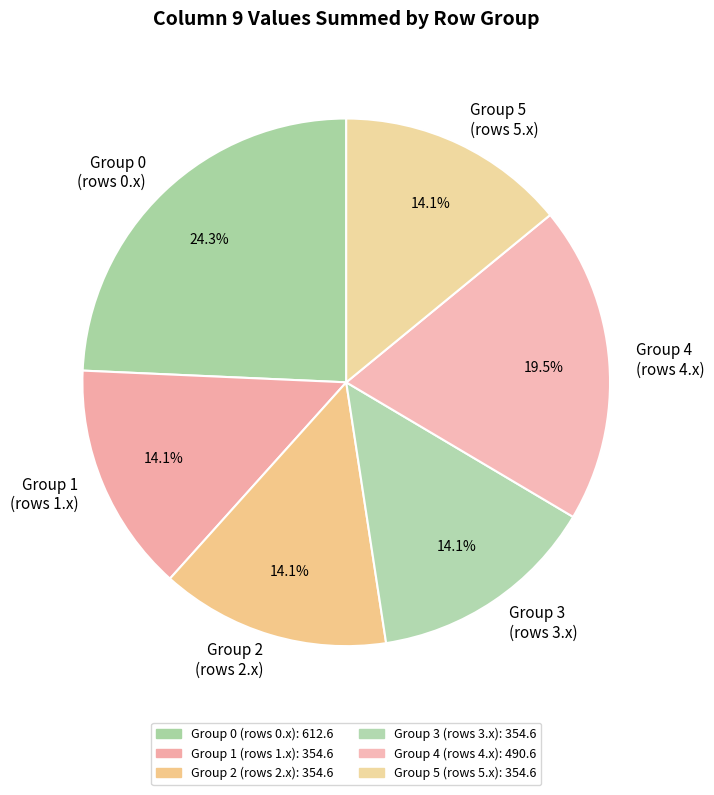

Which has a higher value, Group 3 (rows 3.x) or Group 4 (rows 4.x)?

Group 4 (rows 4.x)